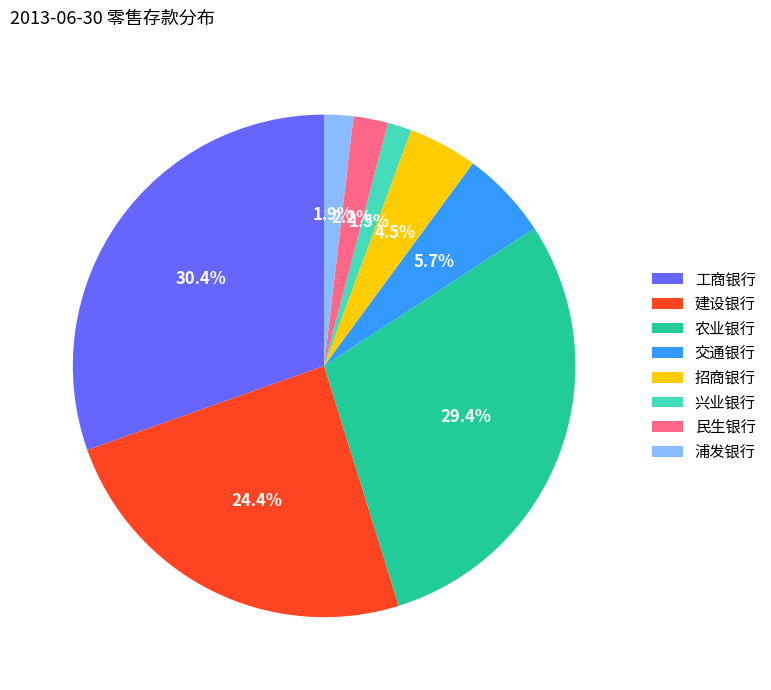

Between 建设银行 and 农业银行, which is larger?

农业银行